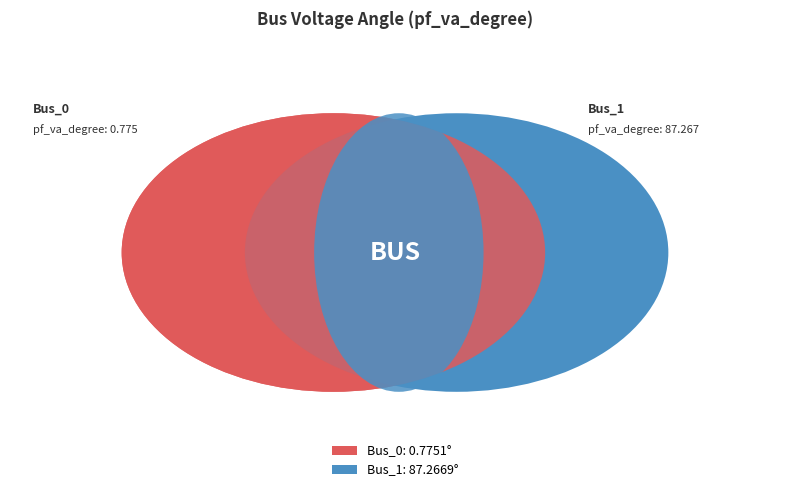

To the nearest percent, what portion does Bus_1 represent?

99%